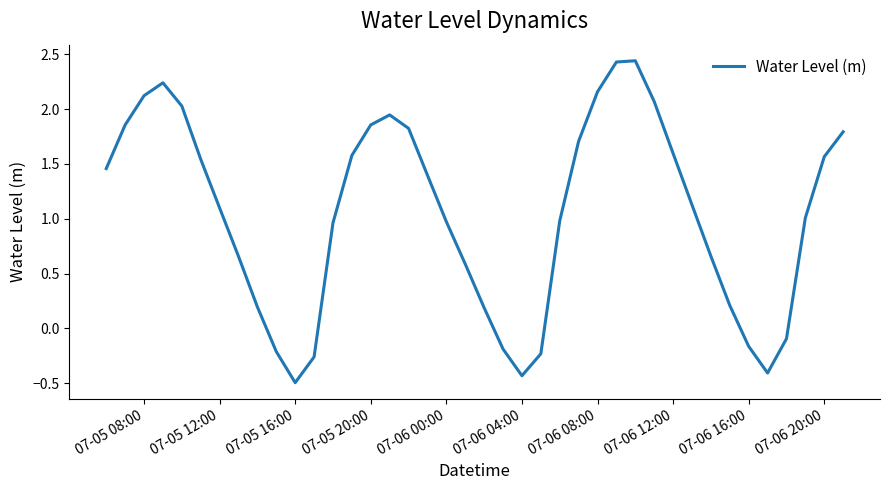

What is the minimum value shown in the chart?

-0.5